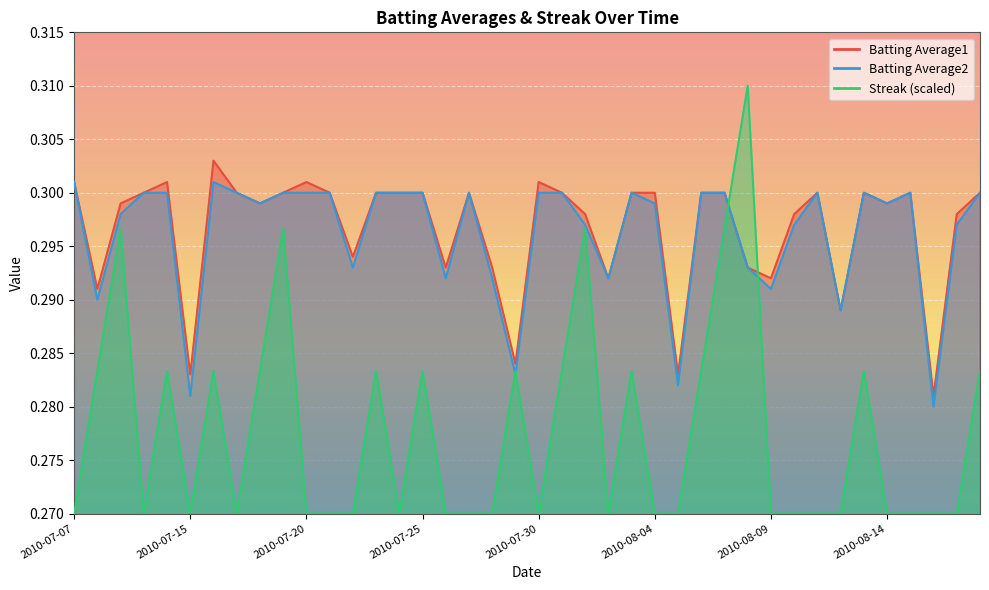

Read the Batting Average1 value at 2010-07-24.

0.3